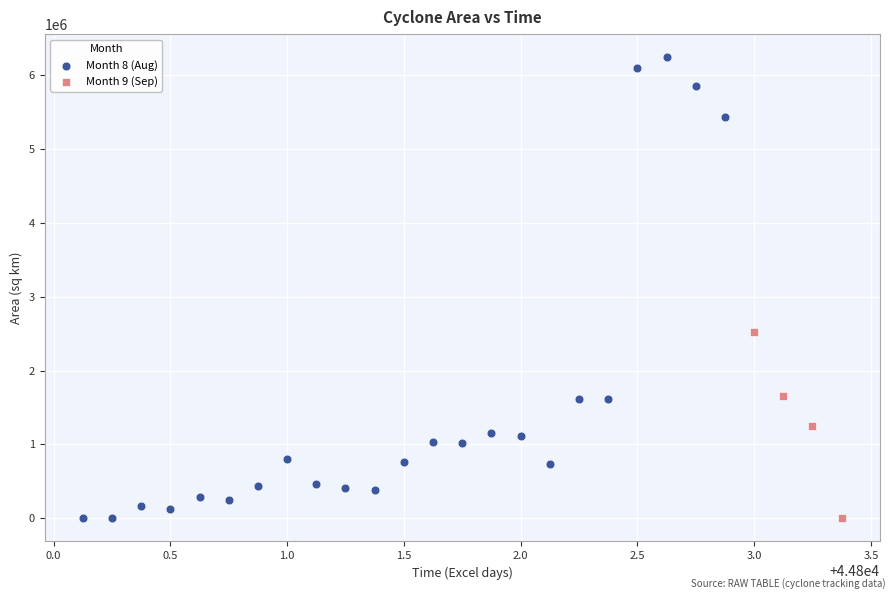

What are all the series names shown in the legend?

Month 8 (Aug), Month 9 (Sep)